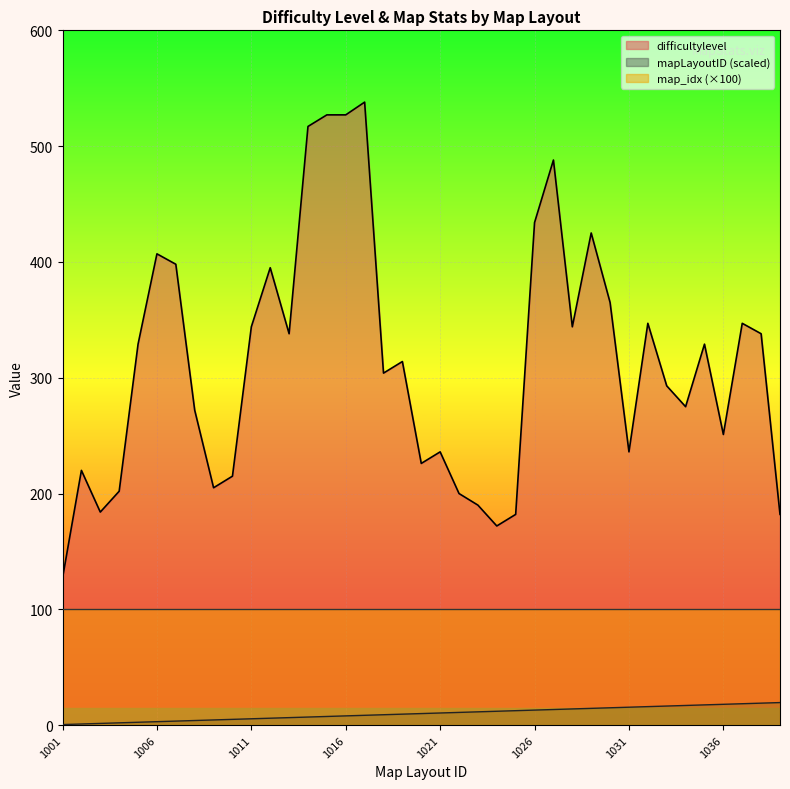

True or false: mapLayoutID has a value of 2.6 at 1003.

False